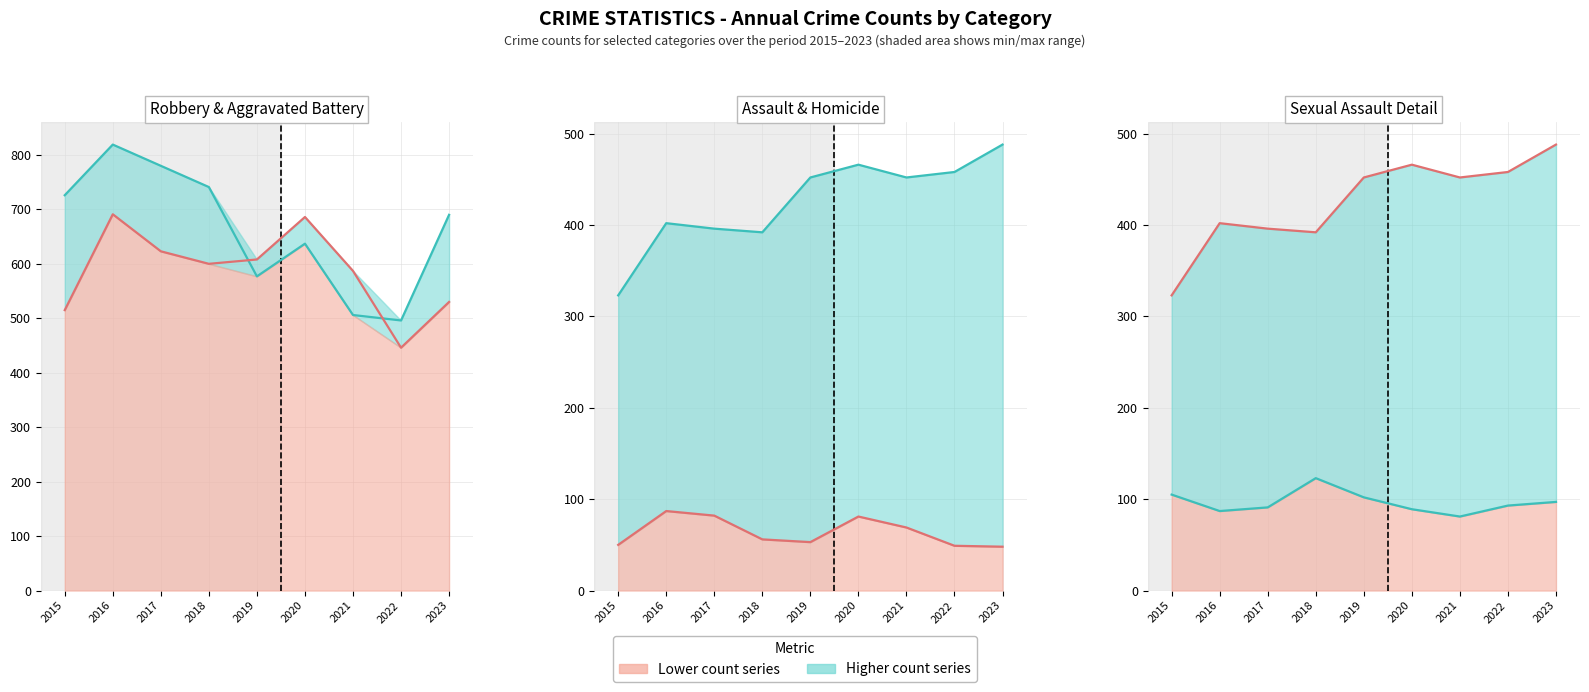

What is the difference between the Homicide (line) values at 2021 and 2022?

20